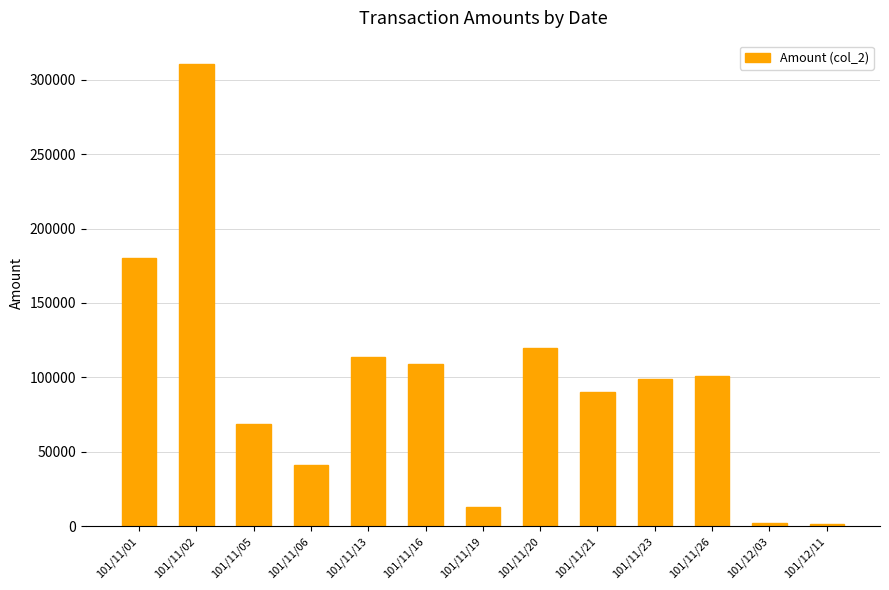

What is the change in value from 101/11/05 to 101/11/06?

-26980